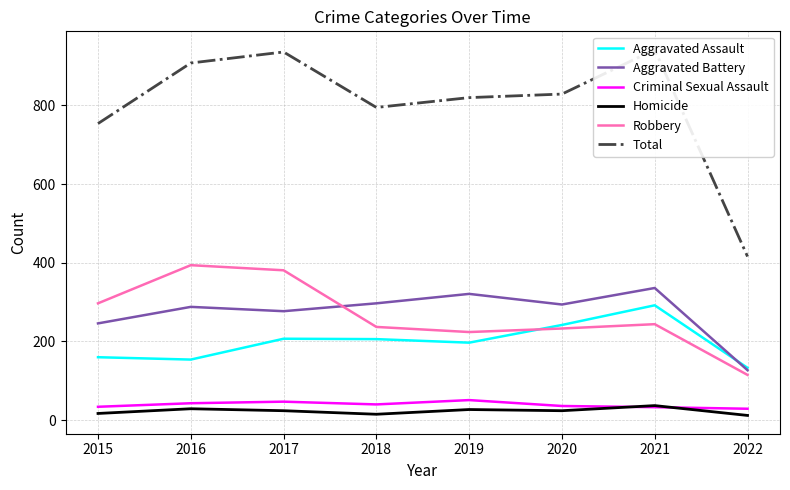

What is the spread (max minus min) of values at 2018?

780